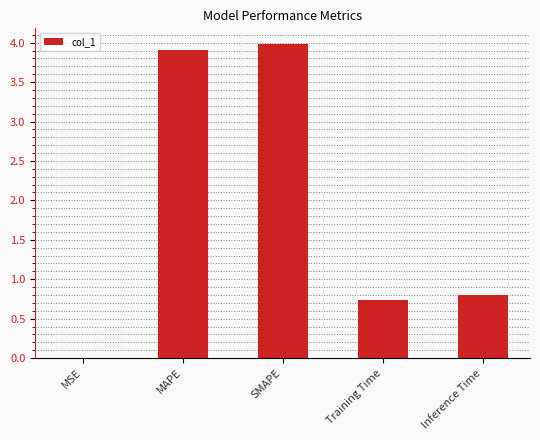

Which has a higher value, MSE or Inference Time?

Inference Time